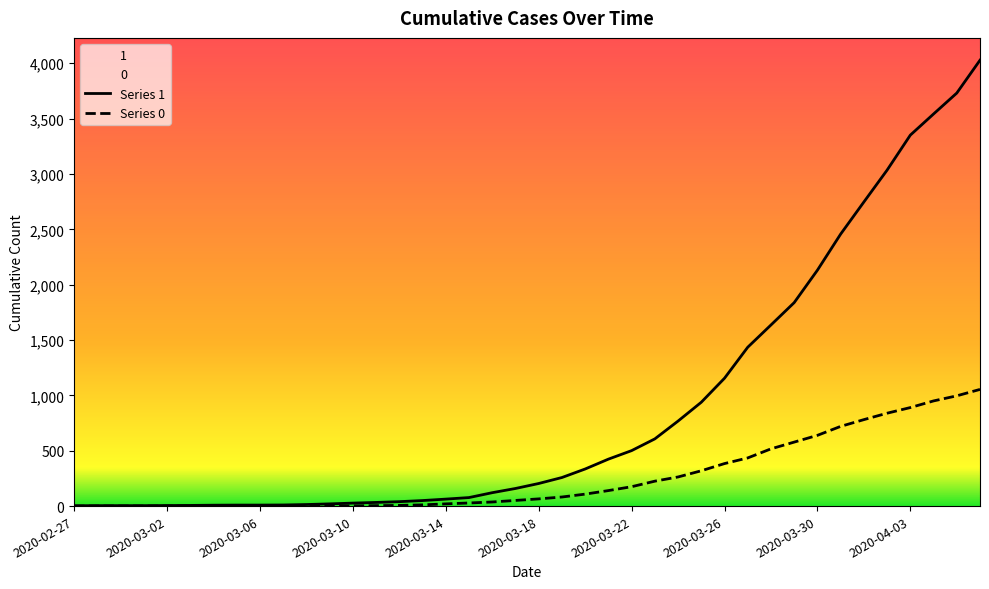

The 1 series shows 882 at 2020-03-22. True or false?

False